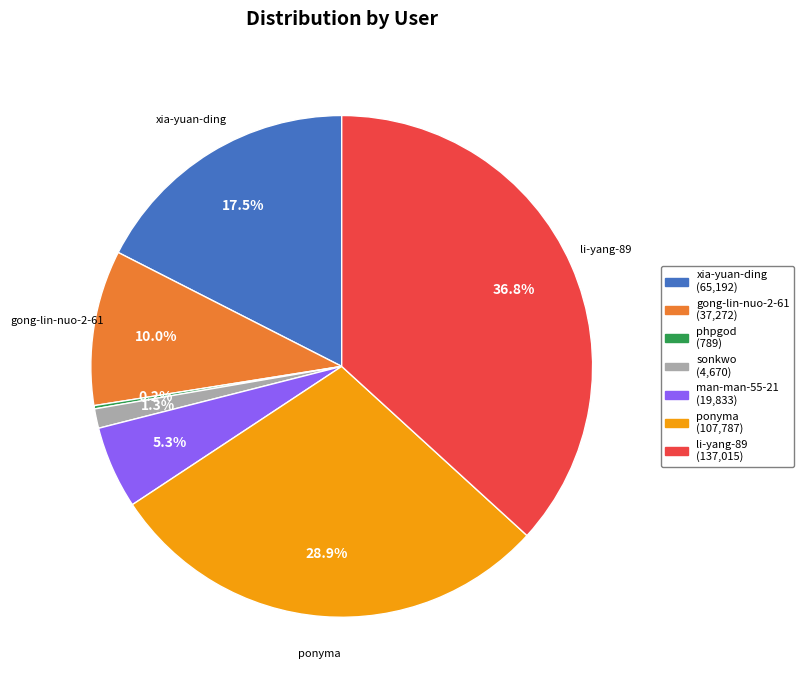

Combined, what portion of the pie is li-yang-89 and xia-yuan-ding?

54.3%